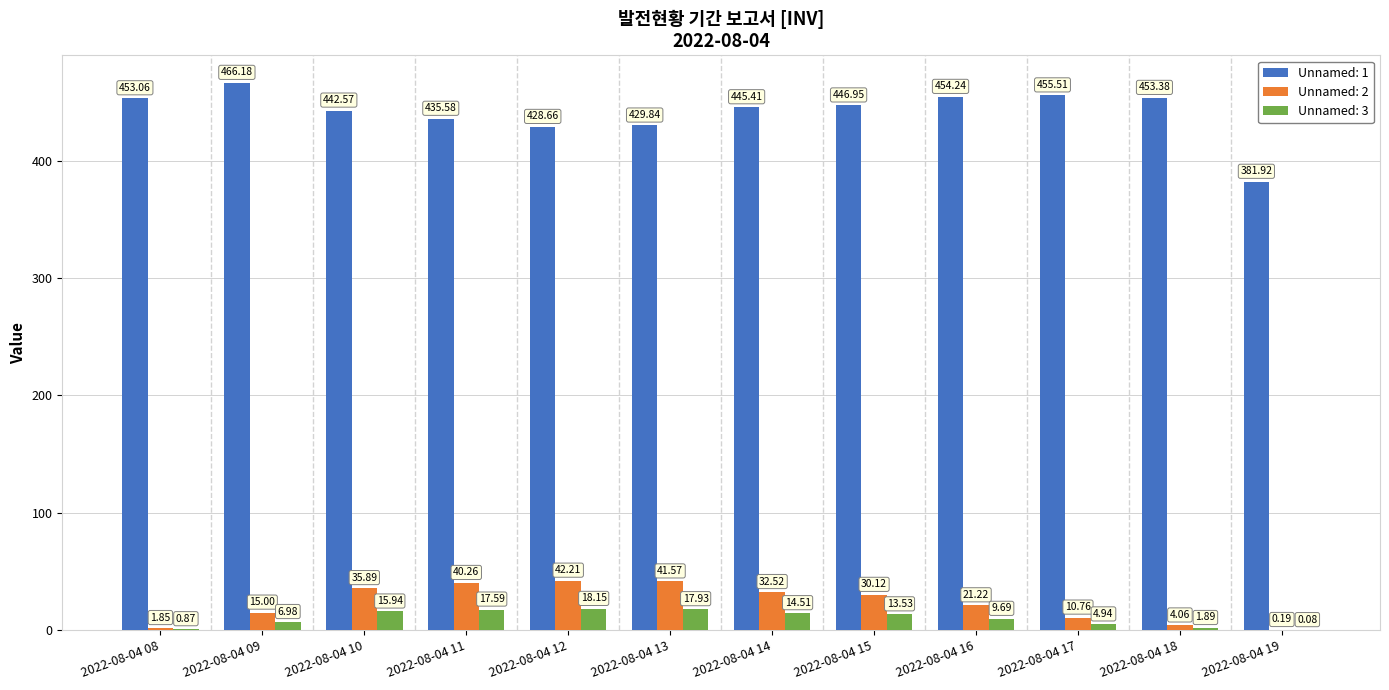

At which category is the sum across all series the highest?

2022-08-04 10